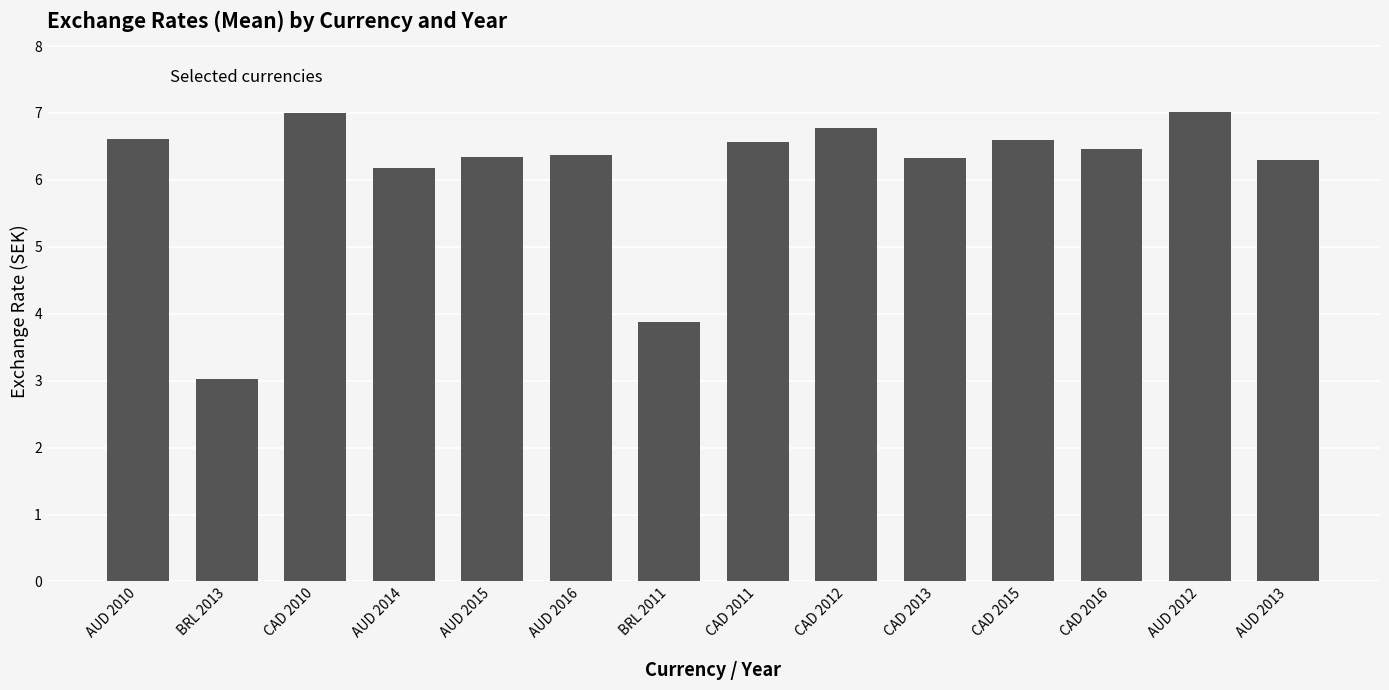

Where is the data nearest to the value 5?

BRL 2011